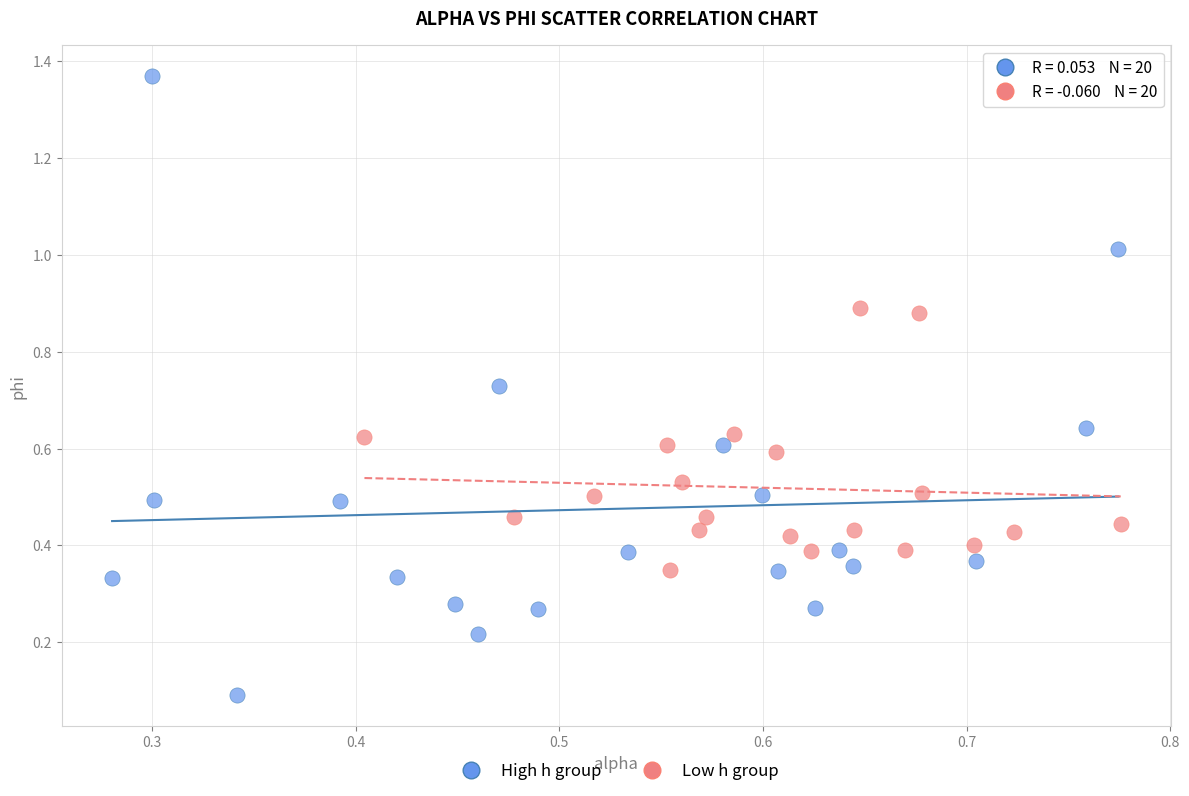

Which series contains the highest Y value?

High h group